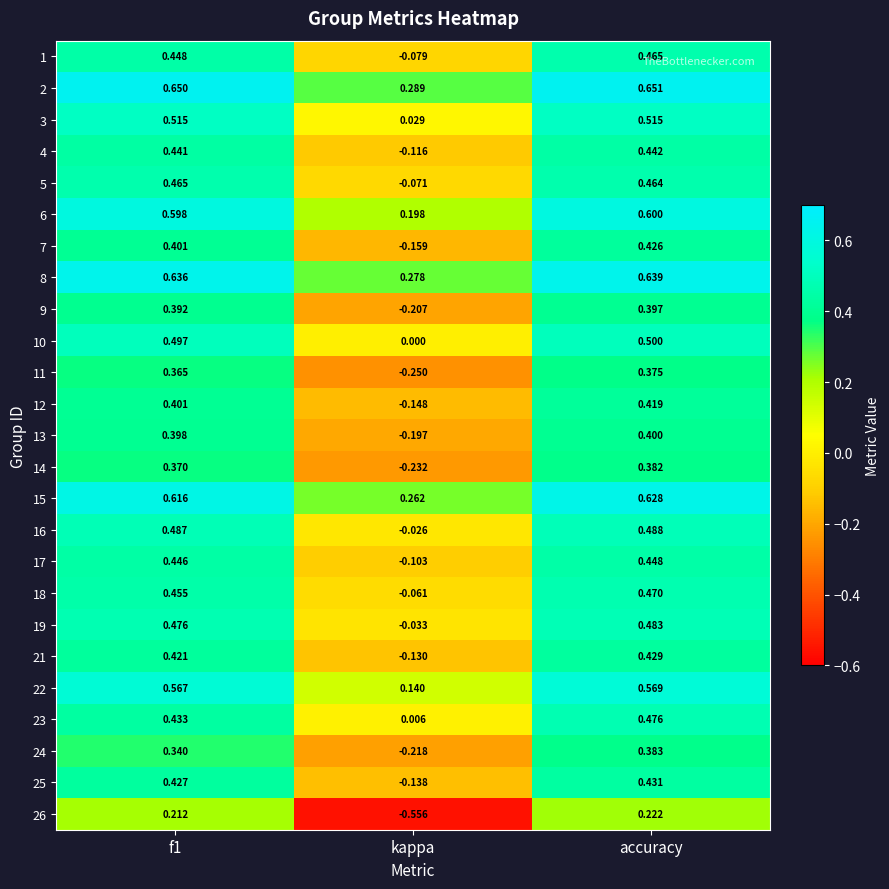

At accuracy, list the series in order from largest to smallest.

2, 8, 15, 6, 22, 3, 10, 16, 19, 23, 18, 1, 5, 17, 4, 25, 21, 7, 12, 13, 9, 24, 14, 11, 26